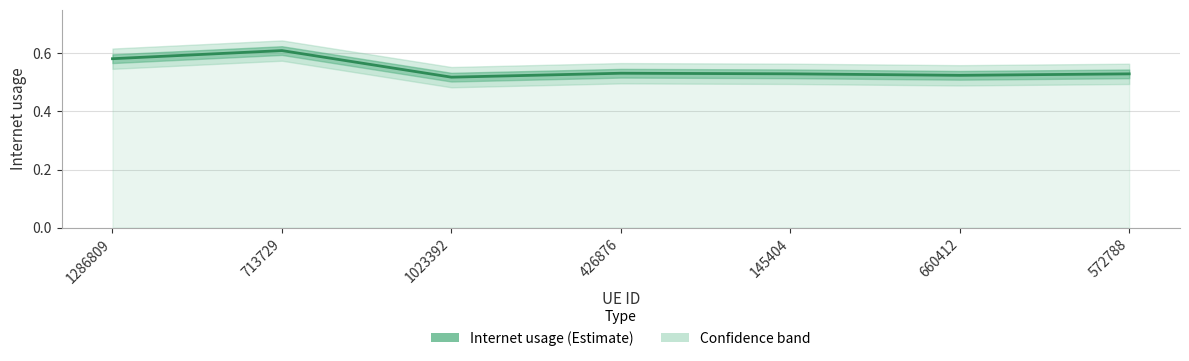

At which category does the chart reach its peak across all series?

713729